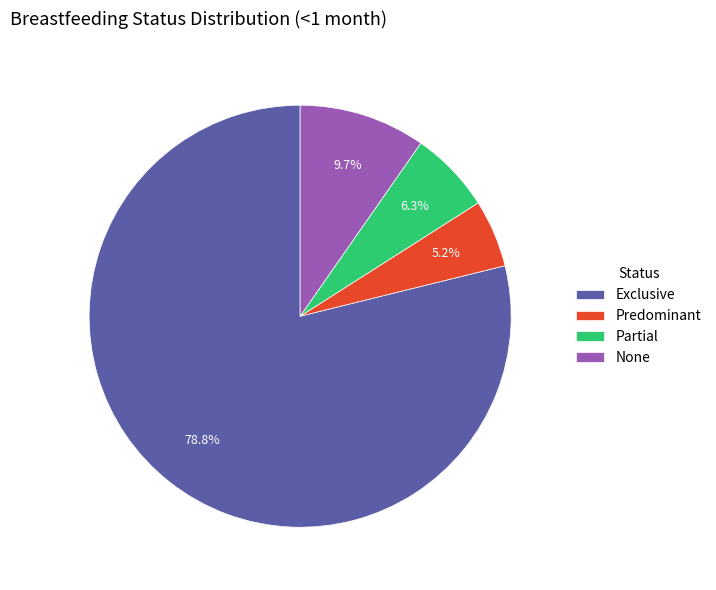

What percentage is the Exclusive slice, to the nearest percent?

79%